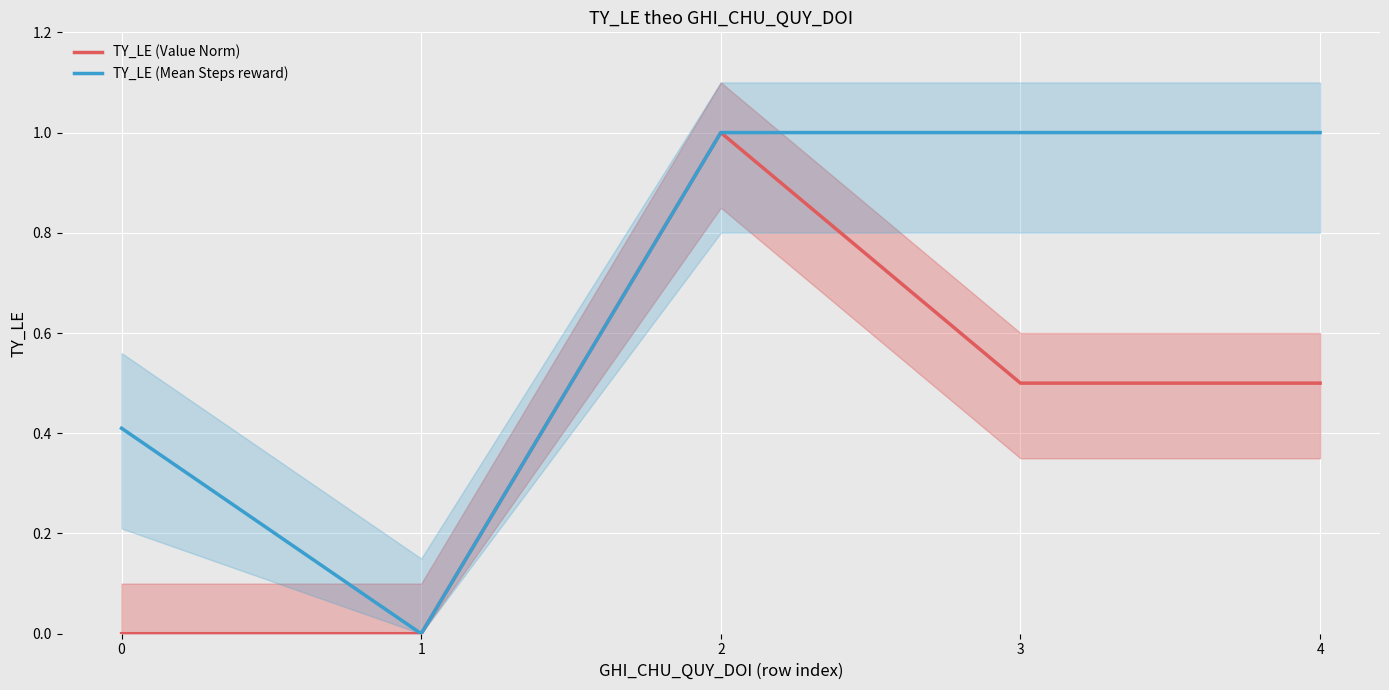

At 1, list the series in order from smallest to largest.

TY_LE (Value Norm), TY_LE (Mean Steps reward)